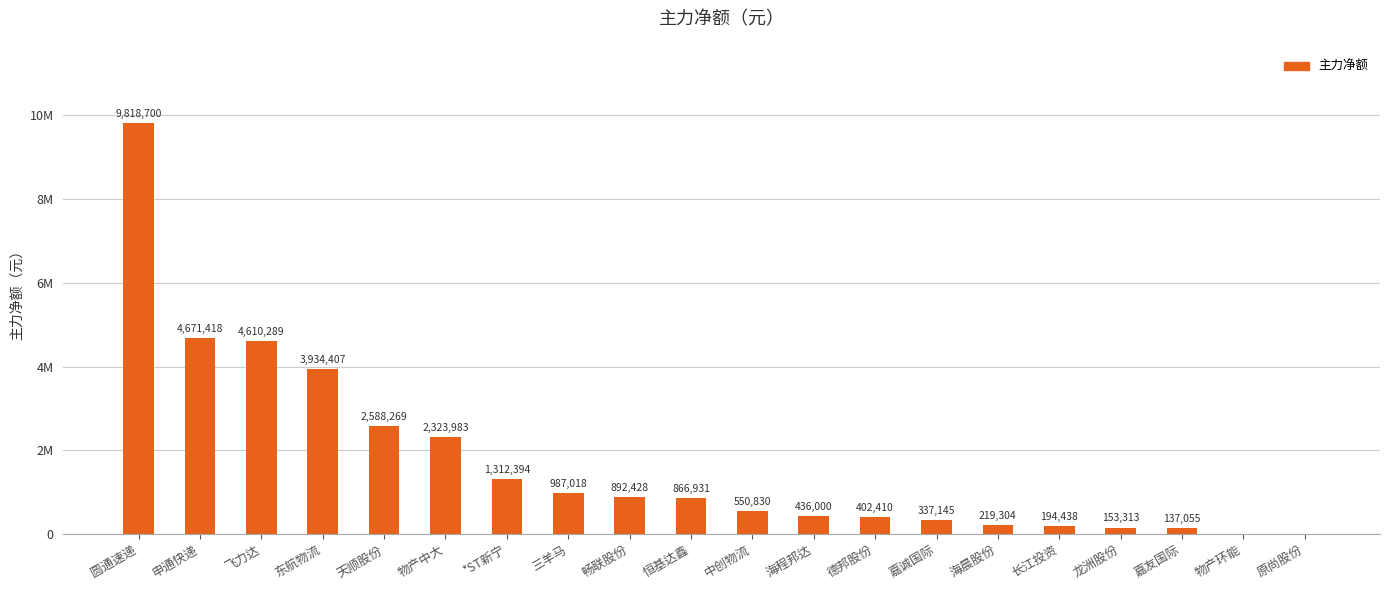

What is the sum of the values at 德邦股份 and 长江投资?

596848